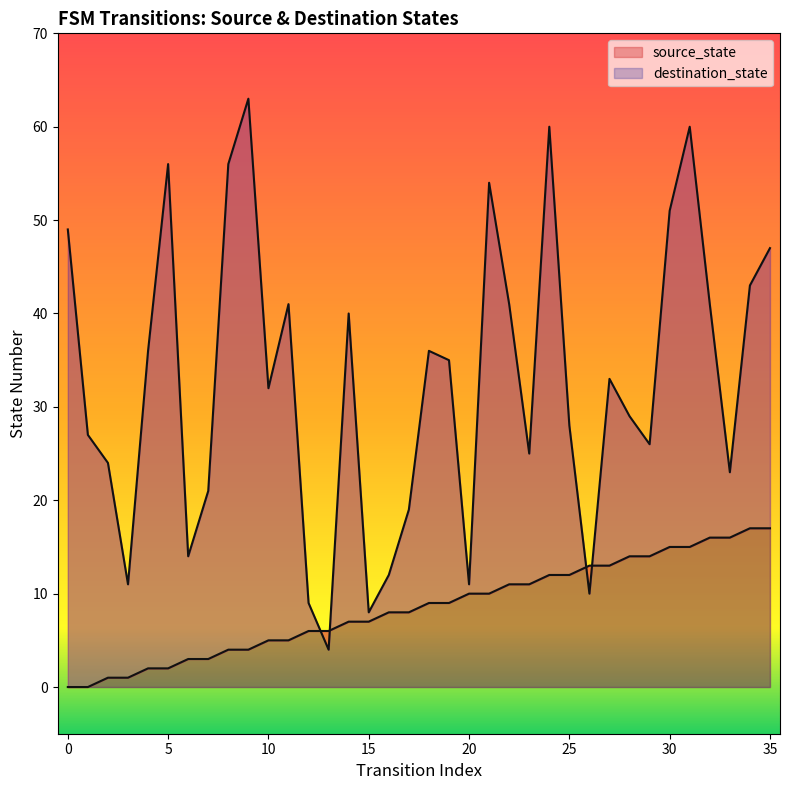

Is the value of source_state at 9 greater than the value of destination_state at 8?

No